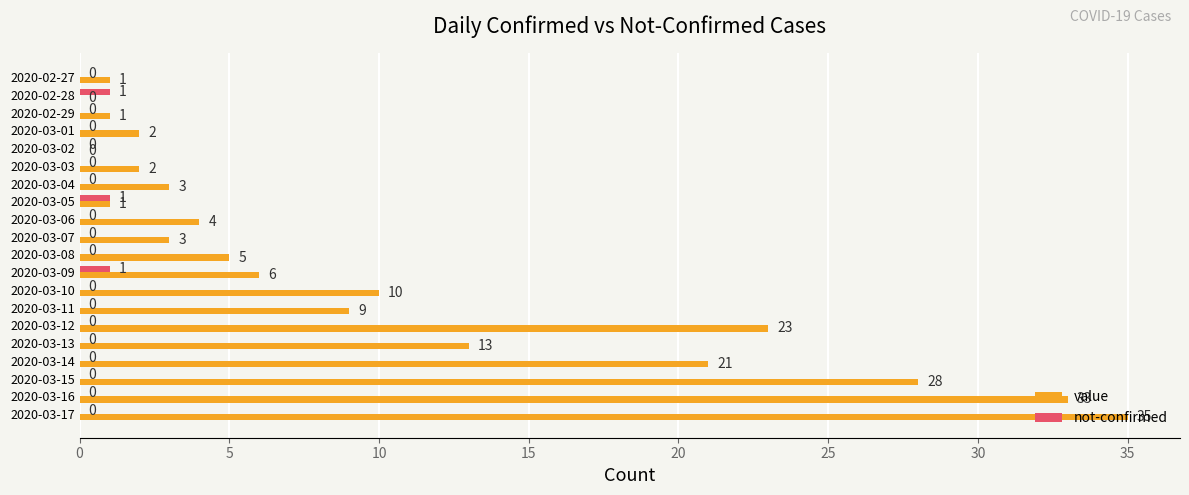

What is the sum of the value values at 2020-03-09 and 2020-03-13?

19